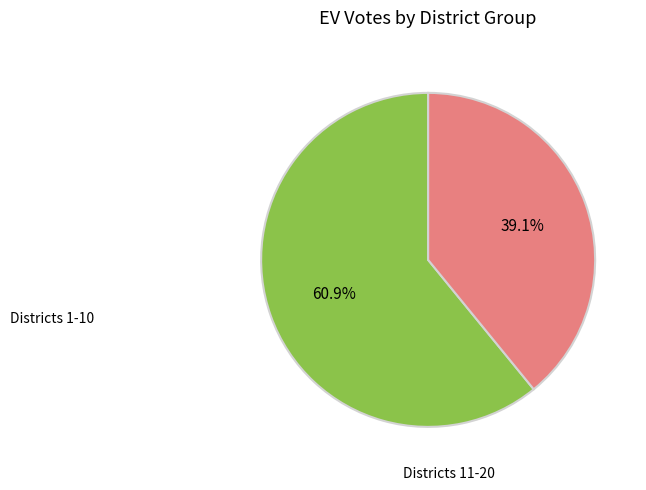

Does any single category account for the majority?

Yes